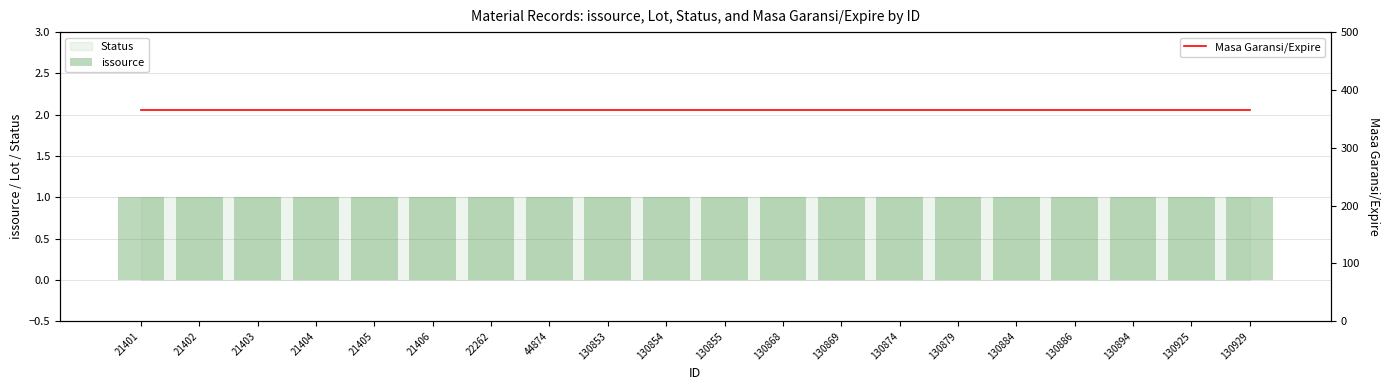

How many groups of bars are there?

20